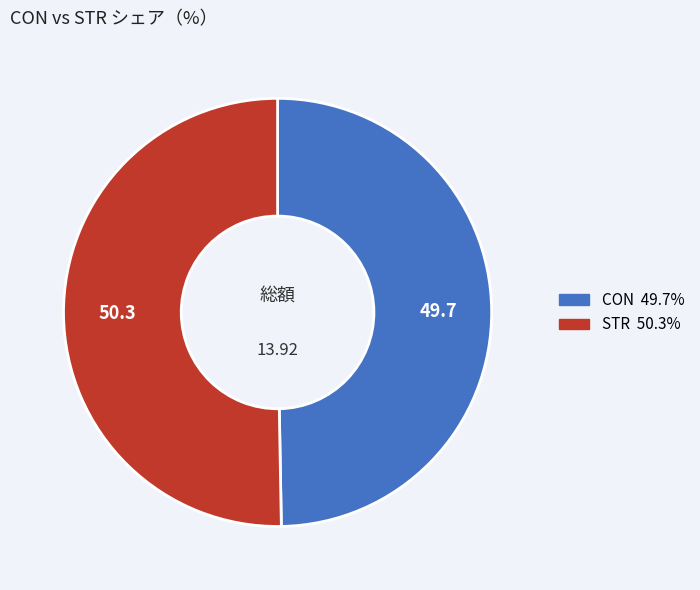

Which slice represents more than half of the pie?

STR